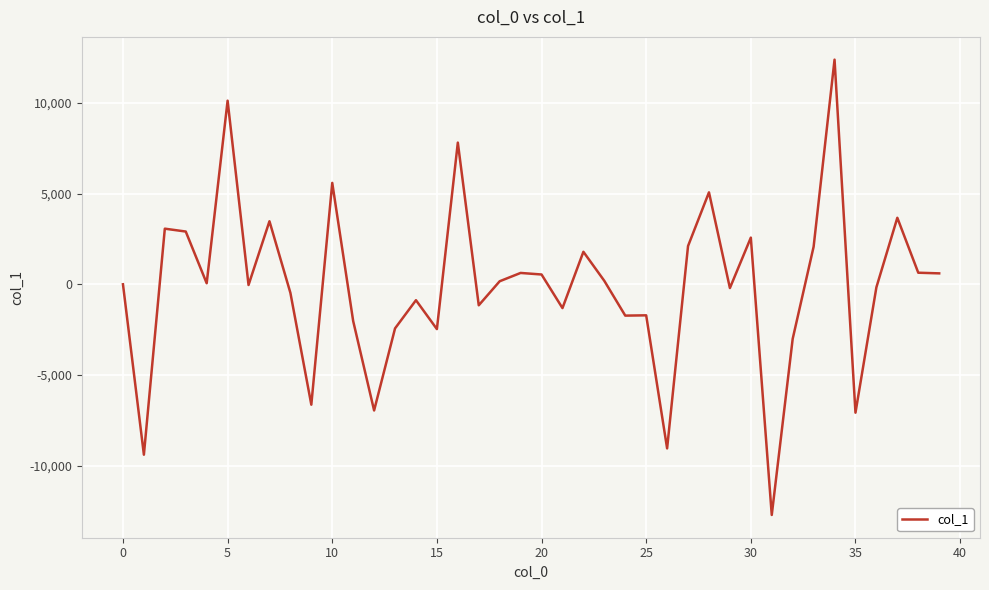

What is the minimum value shown in the chart?

-12721.2